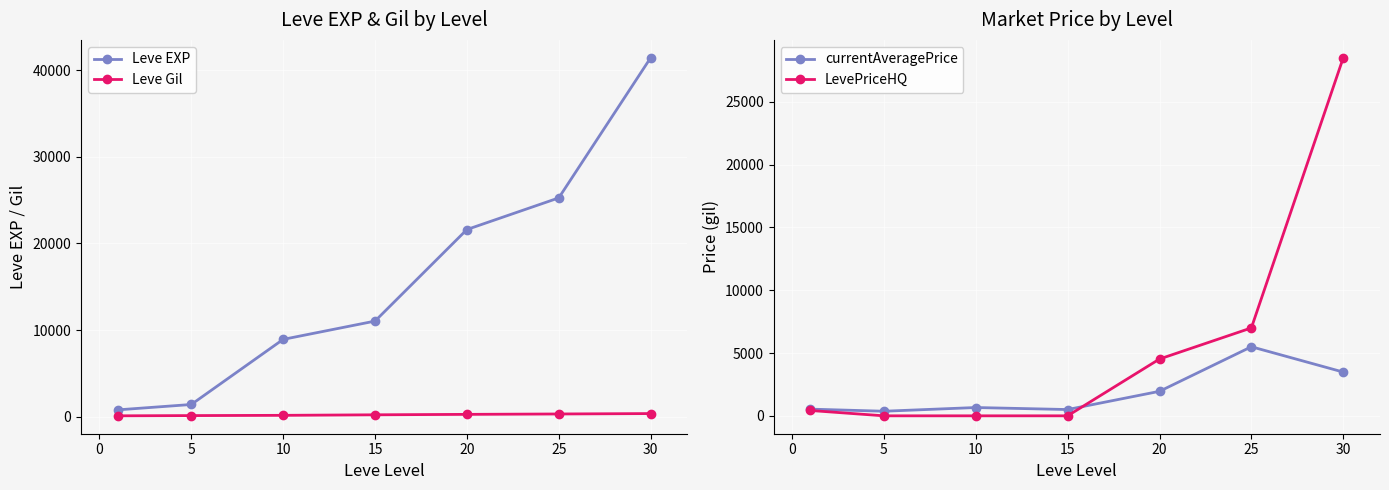

What is the maximum value for Leve EXP?

41410